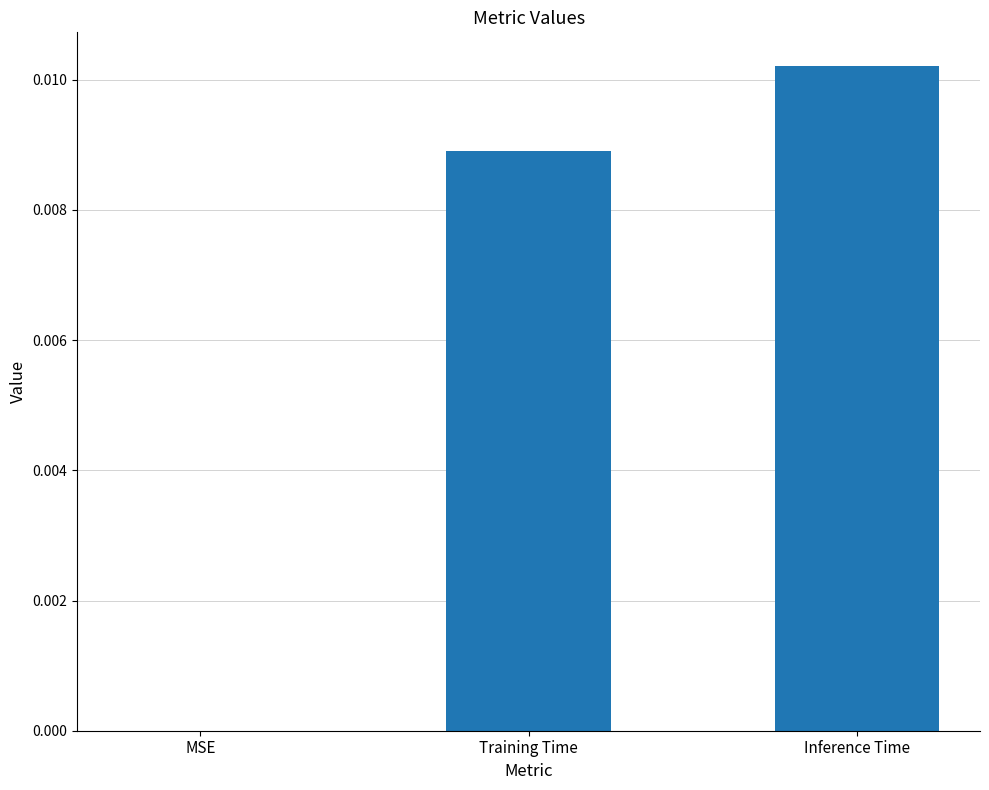

The value at Inference Time is 0.0. True or false?

True